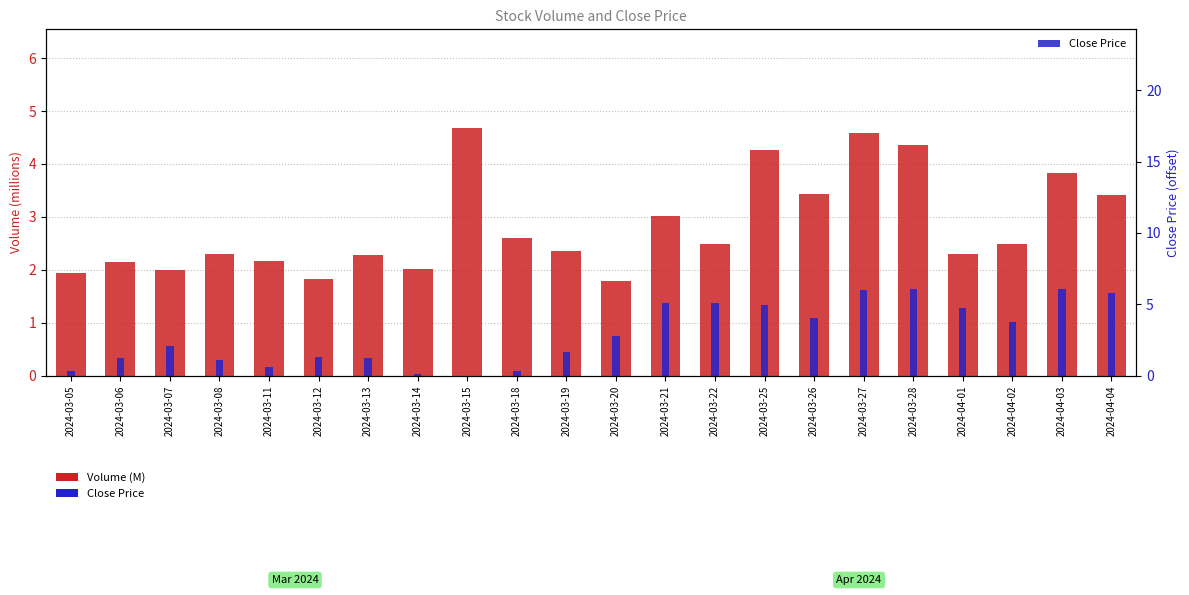

The Volume (M) series shows 0.8 at 2024-03-08. True or false?

False